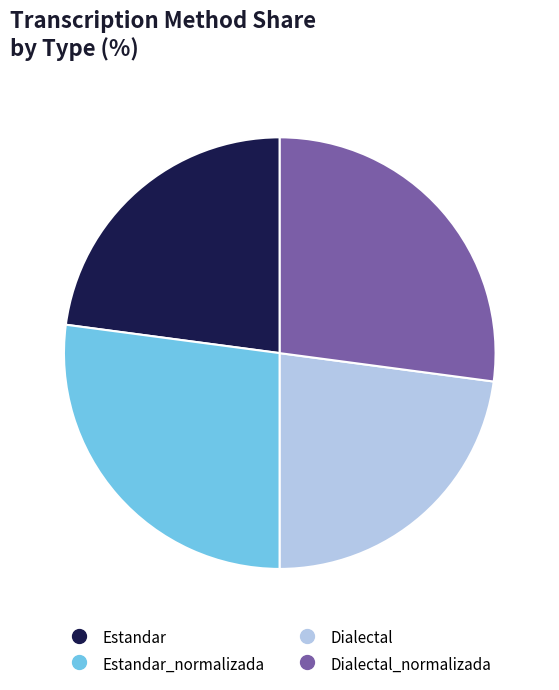

Is there any slice that represents more than half of the pie?

No